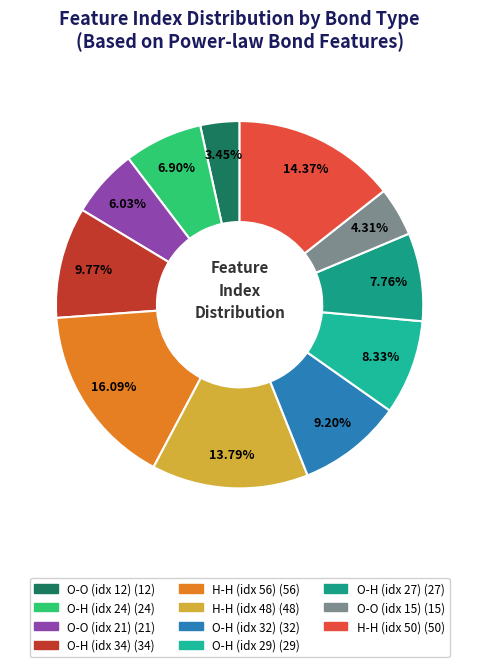

How many slices are in this pie chart?

11